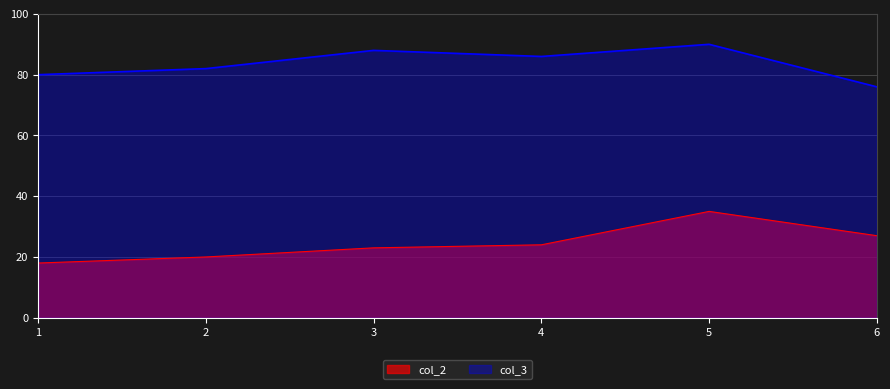

Where is the first local maximum for col_2?

5